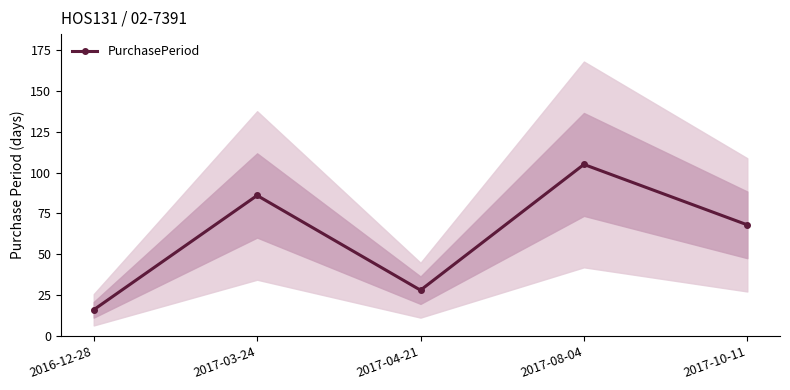

What is the change in value from 2016-12-28 to 2017-03-24?

+70